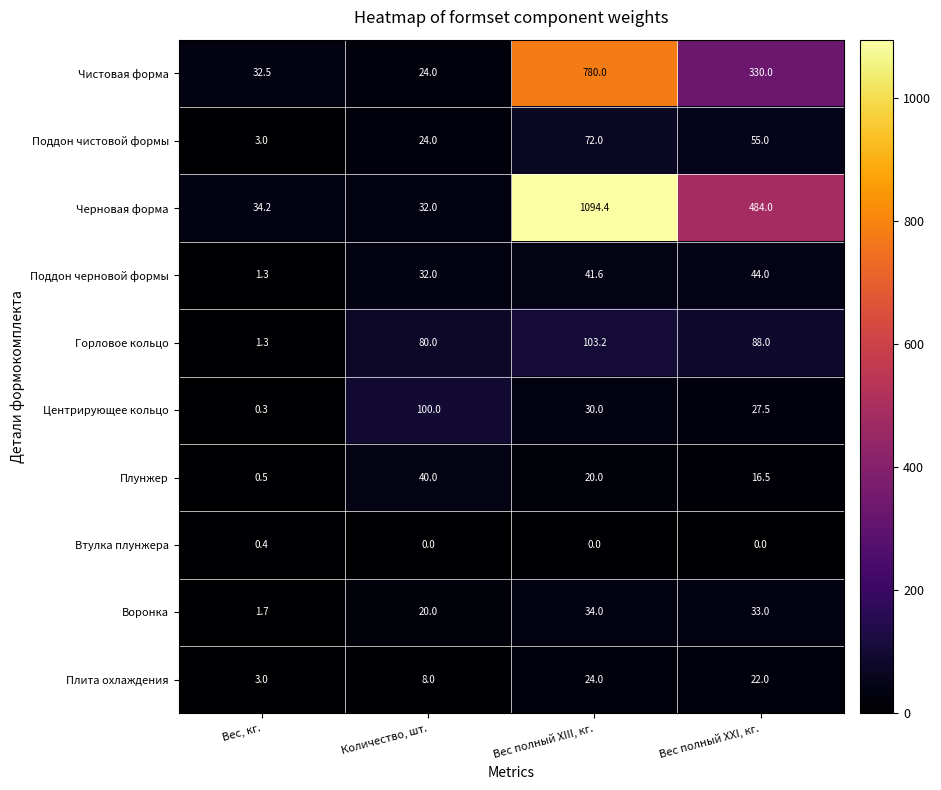

What is the difference between the second highest and minimum values in the Центрирующее кольцо series?

29.7